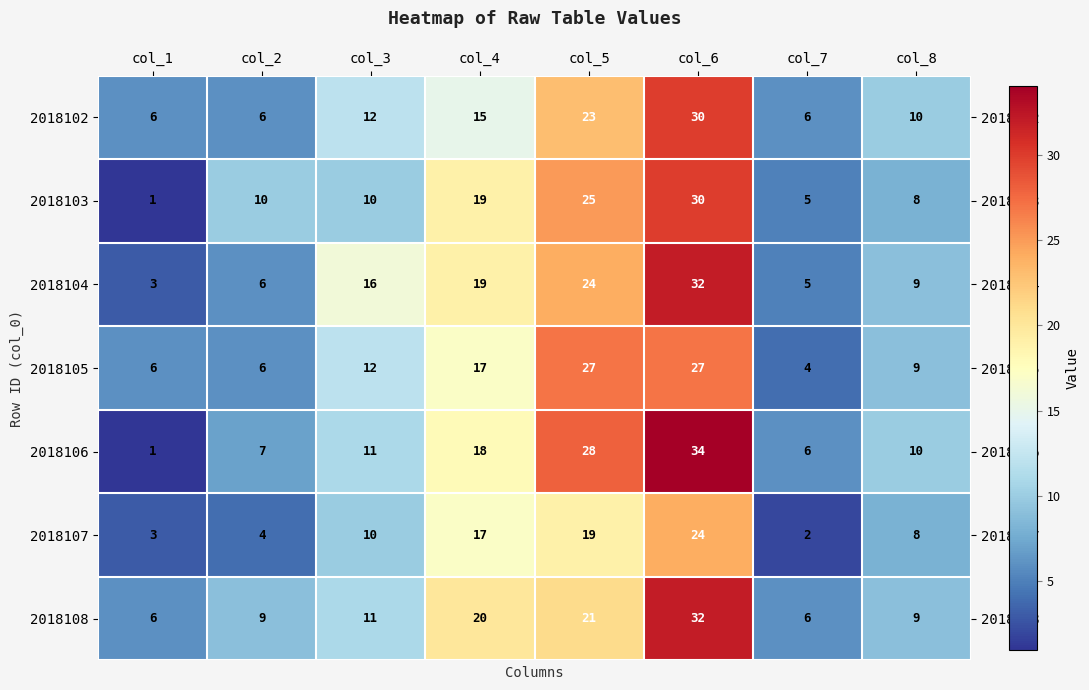

What is the total value across all series at col_5?

167